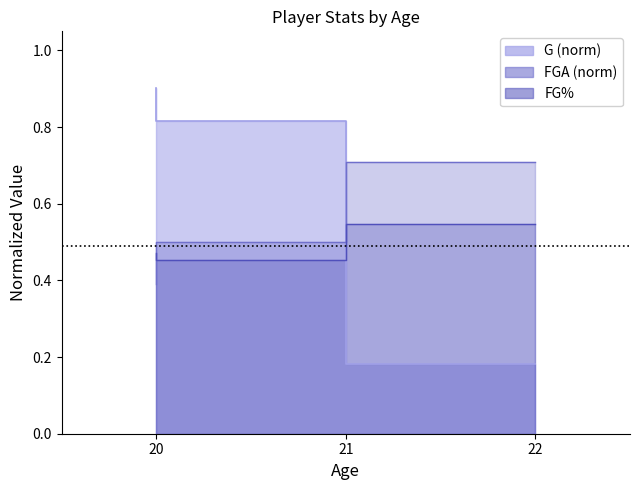

What value does the G series have at 20?

0.9